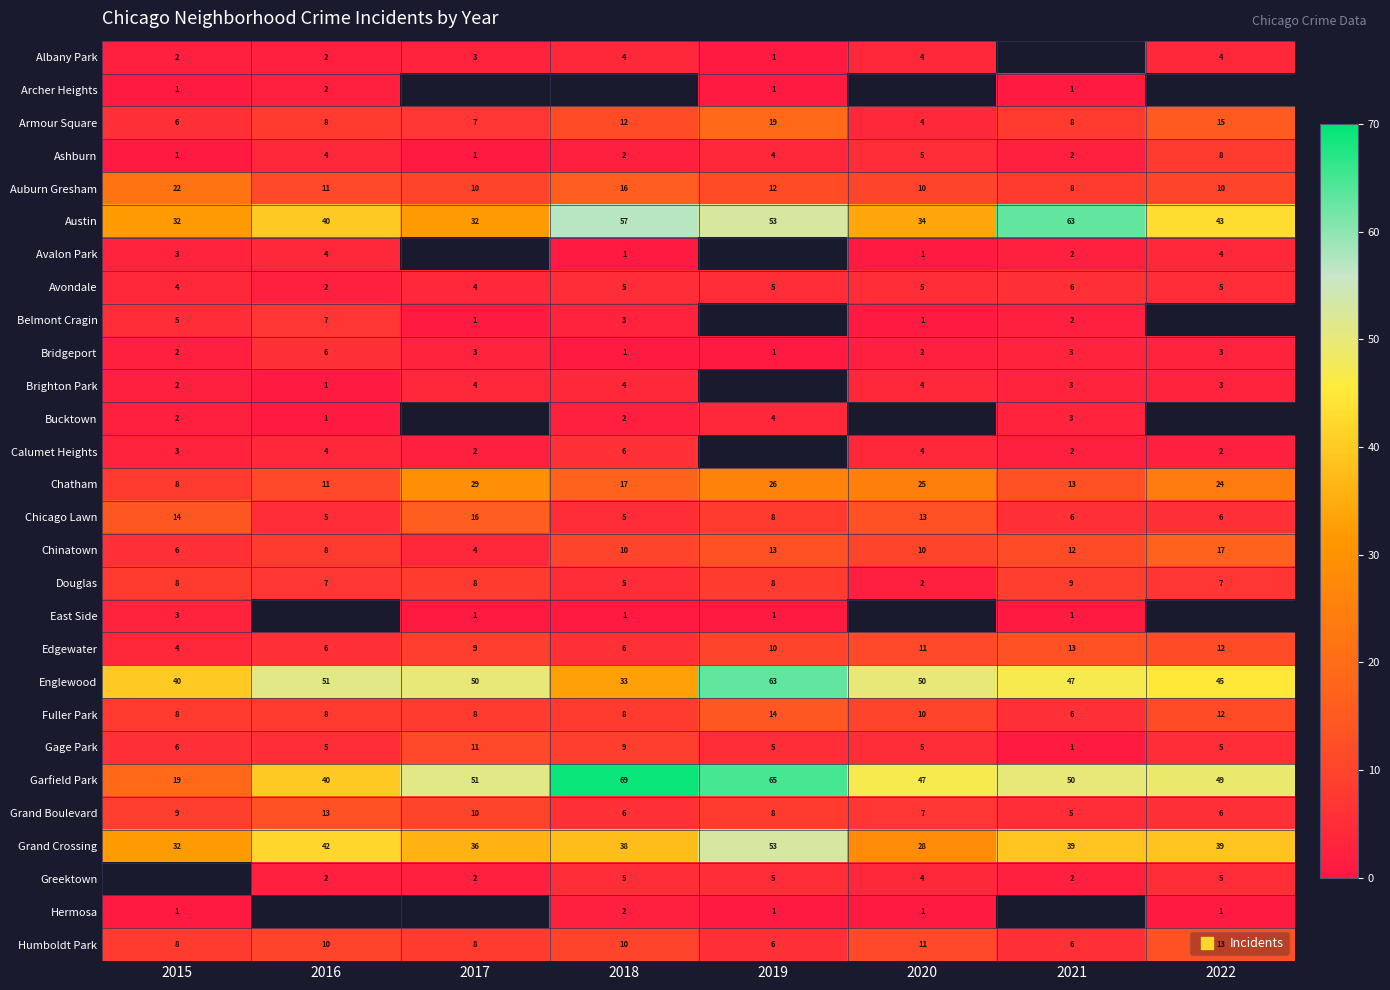

What is the difference between the maximum and minimum values in the Garfield Park series?

50.0